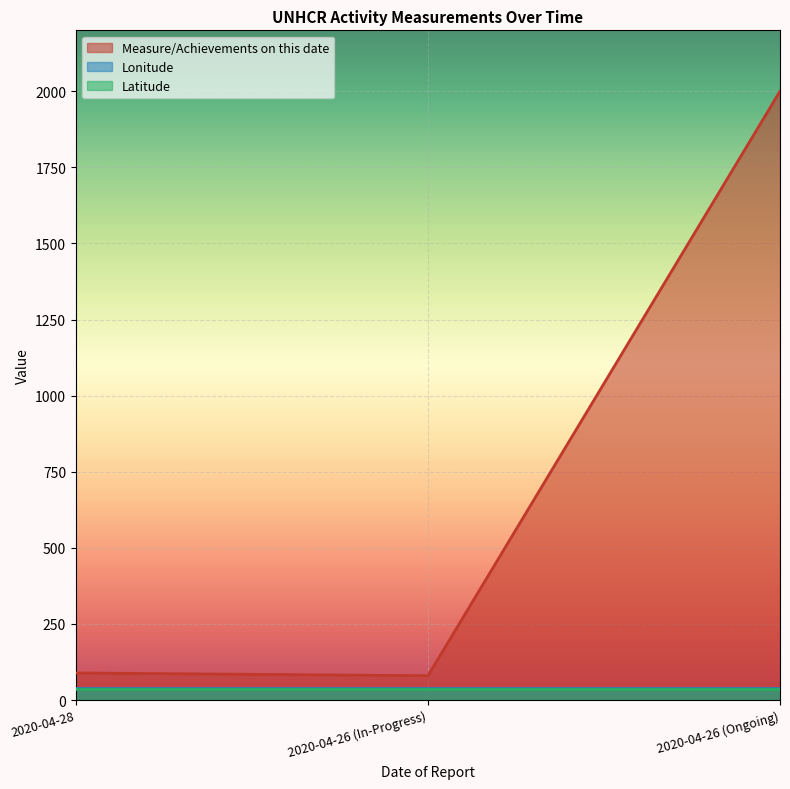

What position from the left is 2020-04-26 (Ongoing)?

3